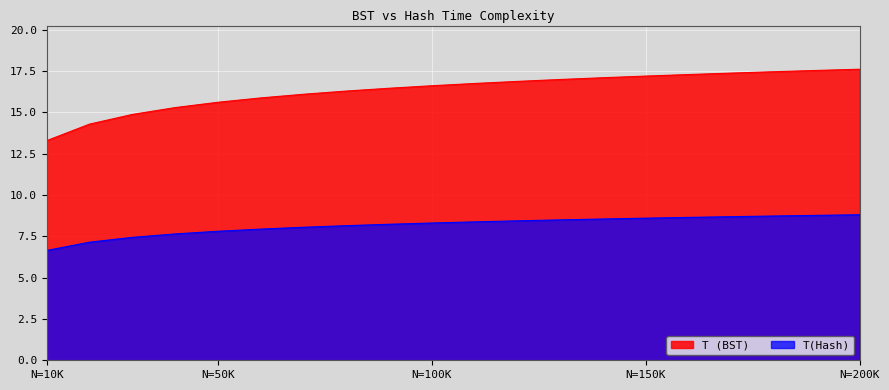

How many lines are shown in the chart?

2